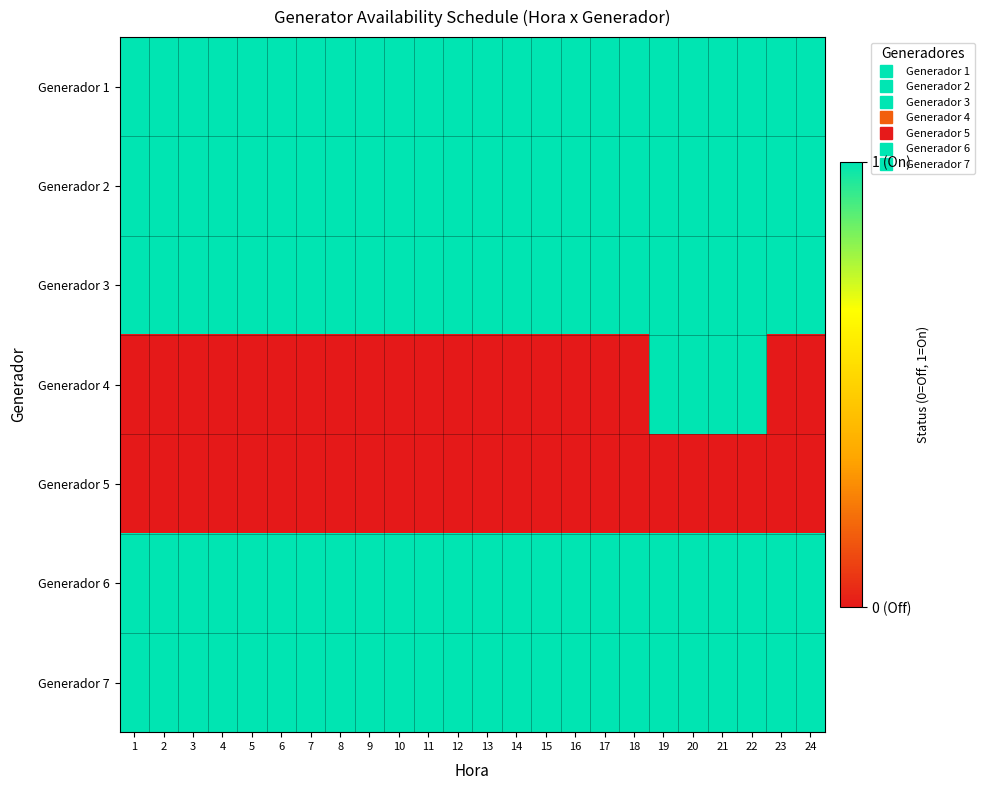

How many distinct data groups are displayed?

7